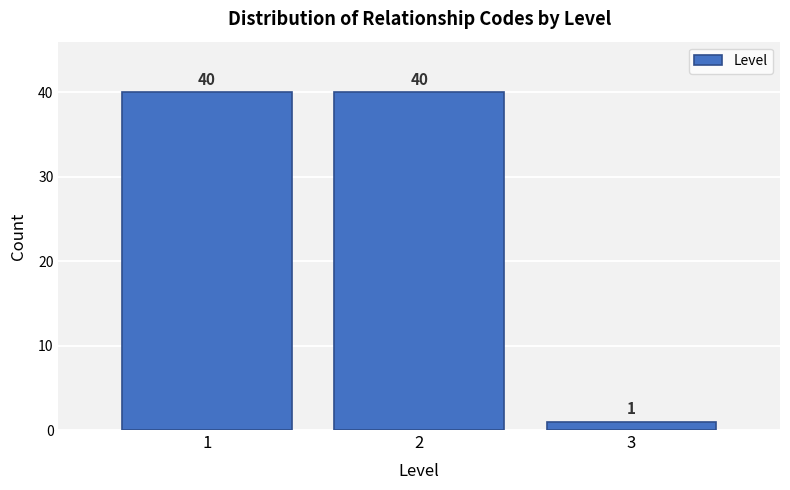

Reading left to right, transcribe all the data shown in this chart.

40	40	1